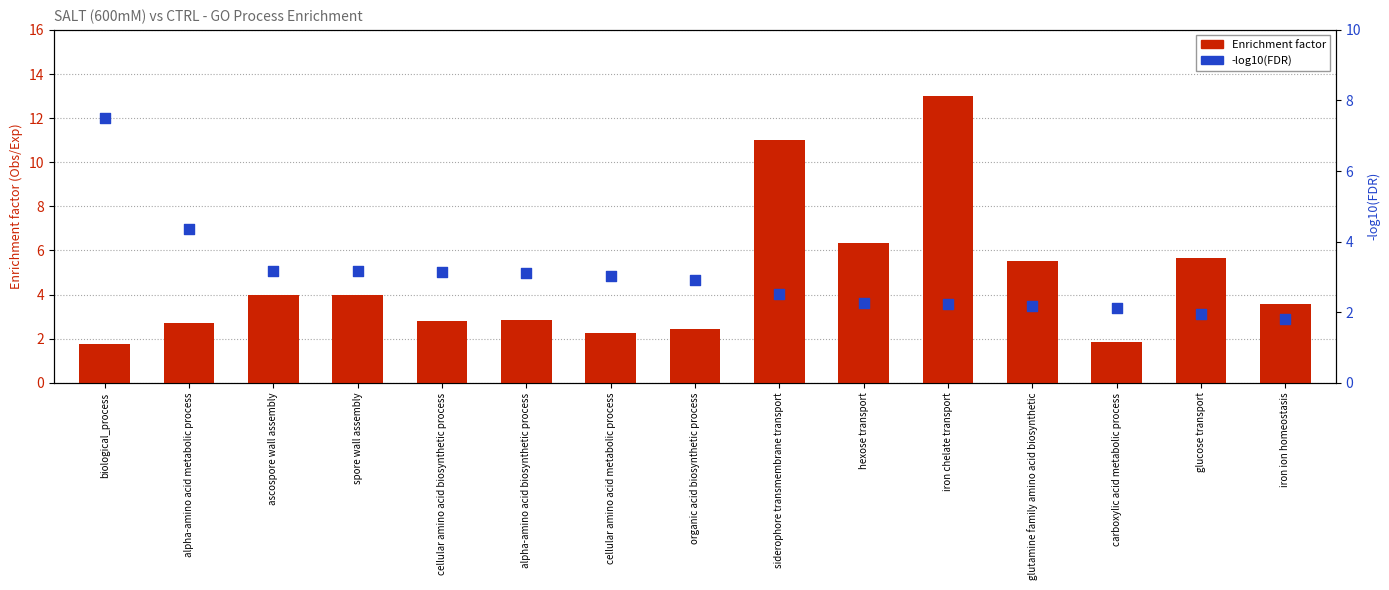

At how many categories does at least one series exceed 10?

2